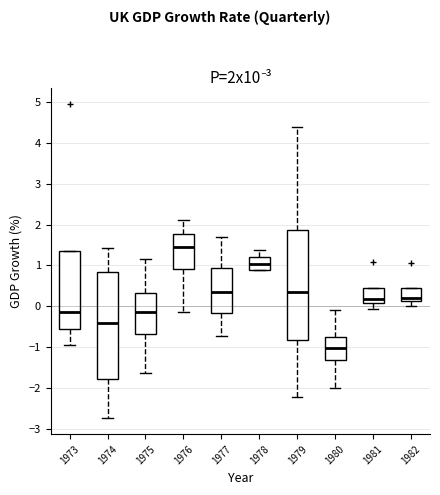

Reading left to right, transcribe this box plot: for each box, give where its median line is, the range the box spans, and where its two whiskers end, as read against the y-axis. The values are not printed on the chart, so give them approximately, as read against the axis.

1973: median -0.1, box -0.6 to 1.3, whiskers -1.0 to 1.3
1974: median -0.4, box -1.8 to 0.8, whiskers -2.7 to 1.4
1975: median -0.1, box -0.7 to 0.3, whiskers -1.6 to 1.1
1976: median 1.5, box 0.9 to 1.8, whiskers -0.1 to 2.1
1977: median 0.4, box -0.2 to 0.9, whiskers -0.7 to 1.7
1978: median 1.0, box 0.9 to 1.2, whiskers 0.9 to 1.4
1979: median 0.3, box -0.8 to 1.9, whiskers -2.2 to 4.4
1980: median -1.0, box -1.3 to -0.7, whiskers -2.0 to -0.1
1981: median 0.2, box 0.1 to 0.4, whiskers -0.1 to 0.4
1982: median 0.2, box 0.1 to 0.4, whiskers 0.0 to 0.4